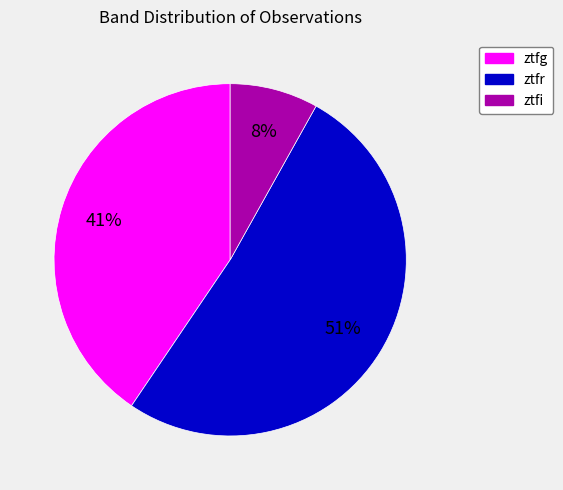

To the nearest percent, what portion does ztfi represent?

8%